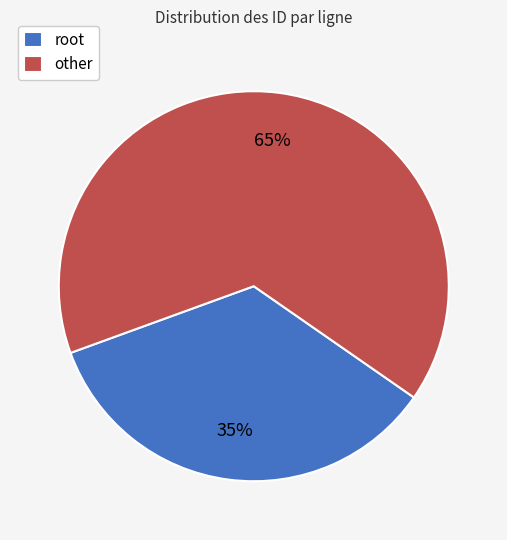

Is it true that root is 24% of the pie?

False